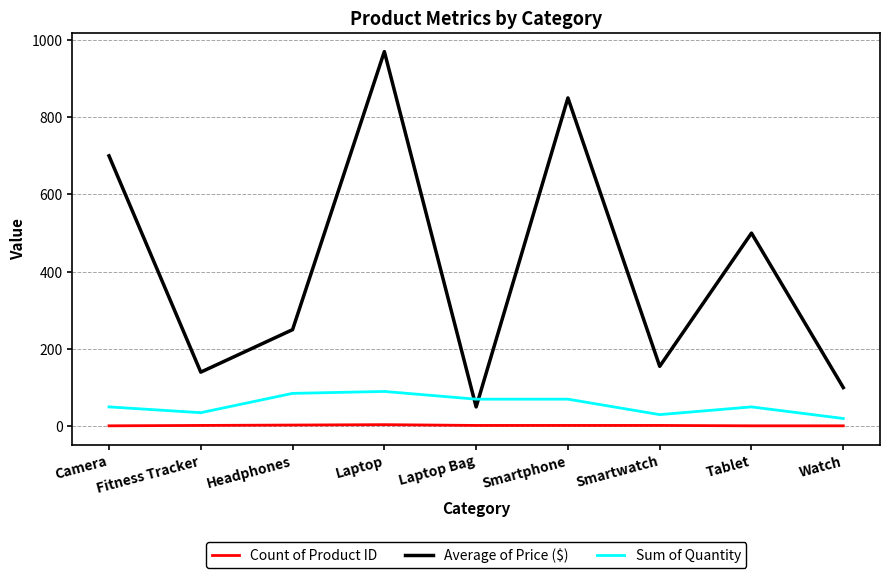

What is the greatest value displayed?

970